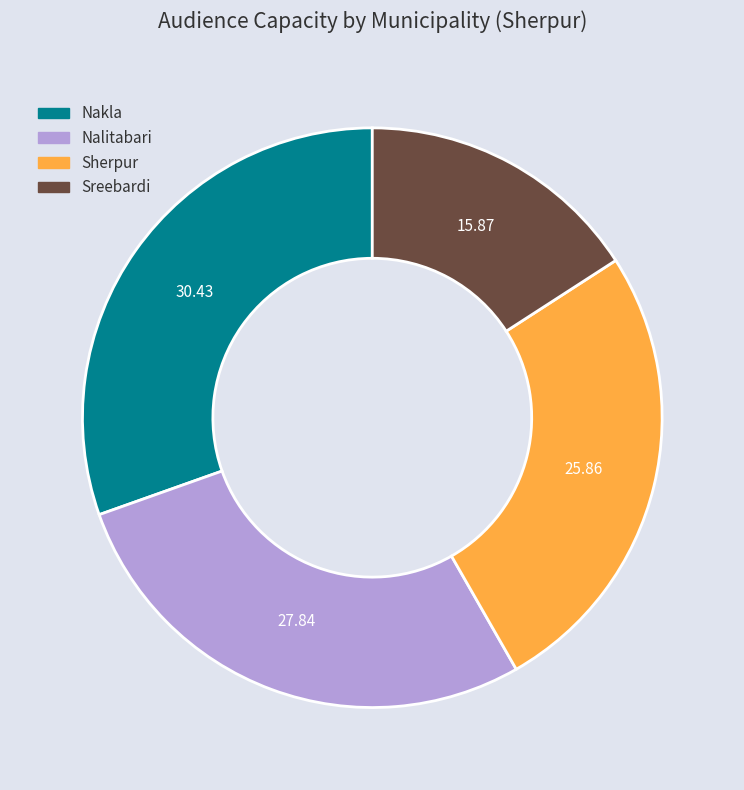

Rank the categories by value from lowest to highest.

Sreebardi, Sherpur, Nalitabari, Nakla